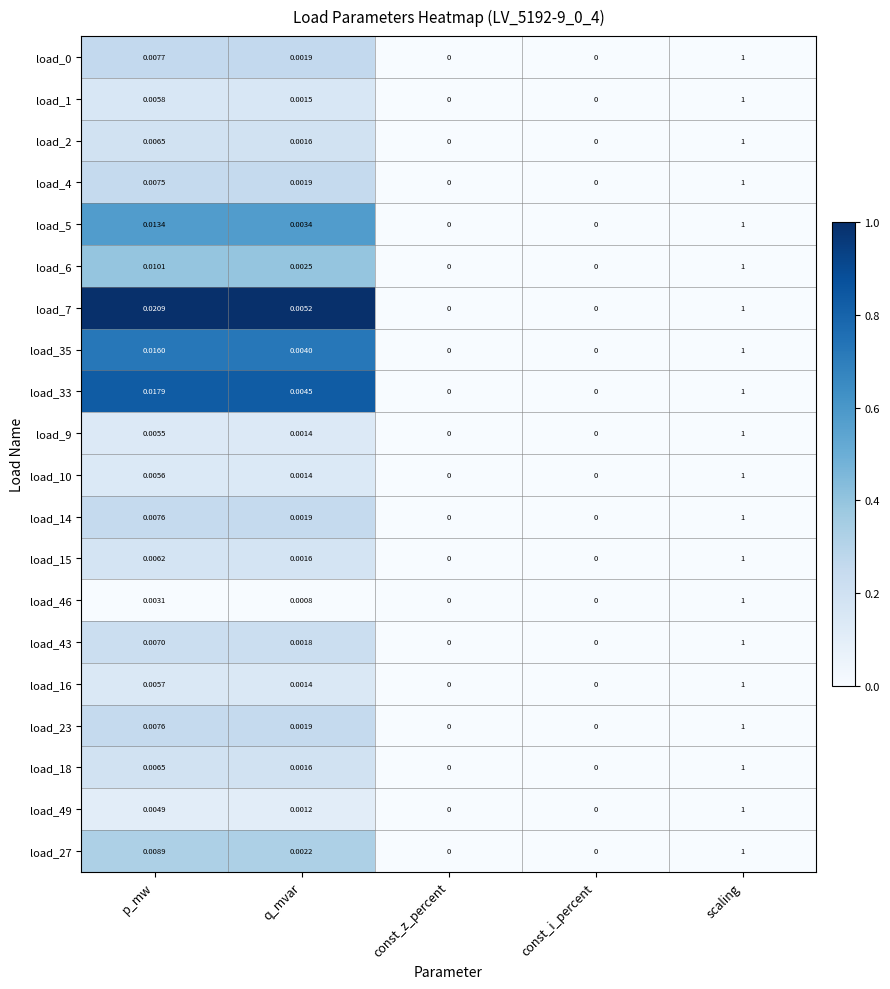

Between p_mw and q_mvar, which series saw the biggest shift?

load_7